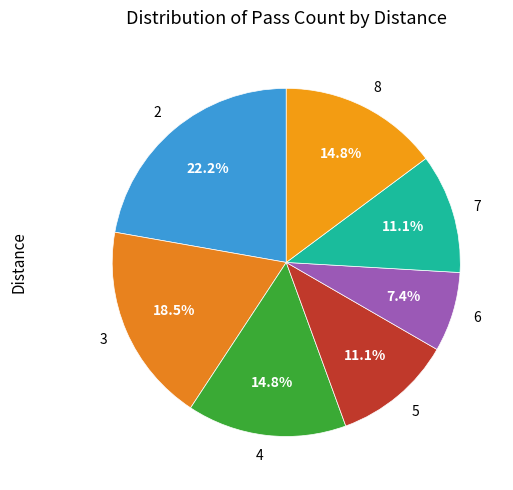

How many segments does this pie chart have?

7